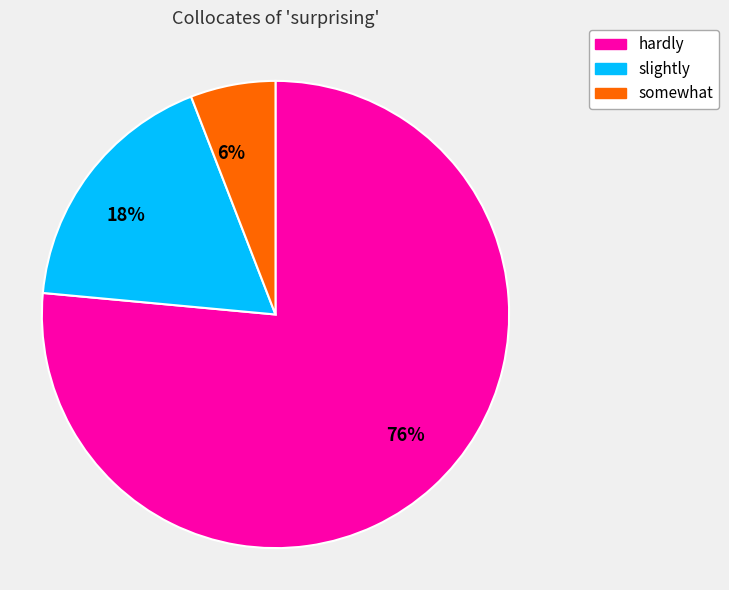

To the nearest percent, what is the average slice percentage?

33%